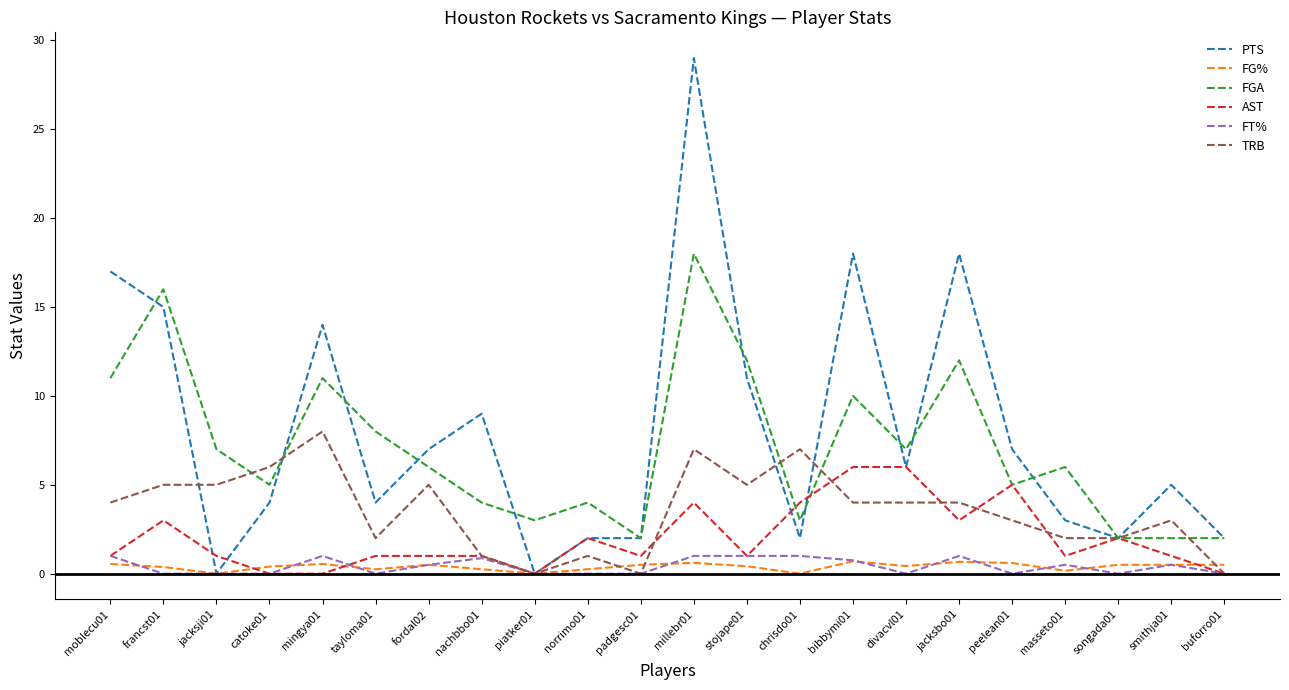

The PTS series shows 10.7 at piatker01. True or false?

False